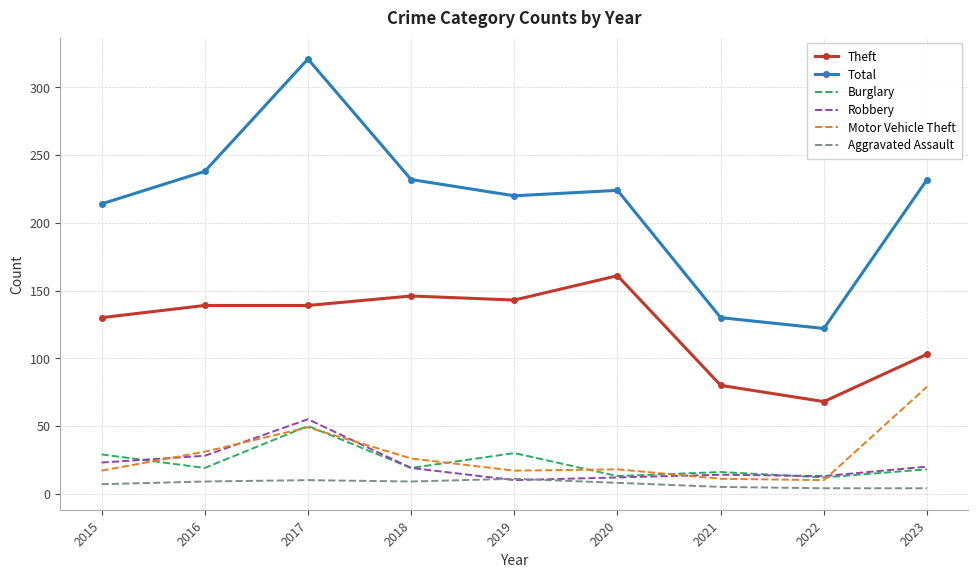

Where is Theft nearest to the value 114?

2023